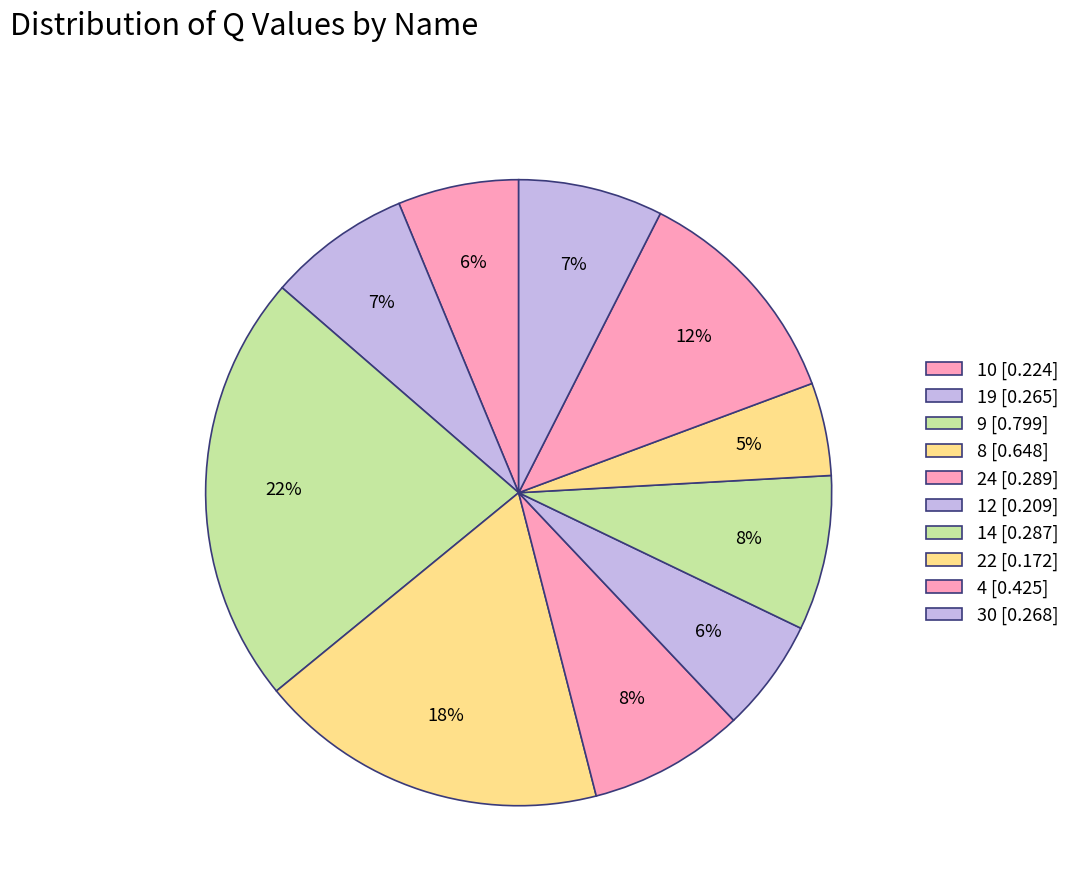

How many segments does this pie chart have?

10